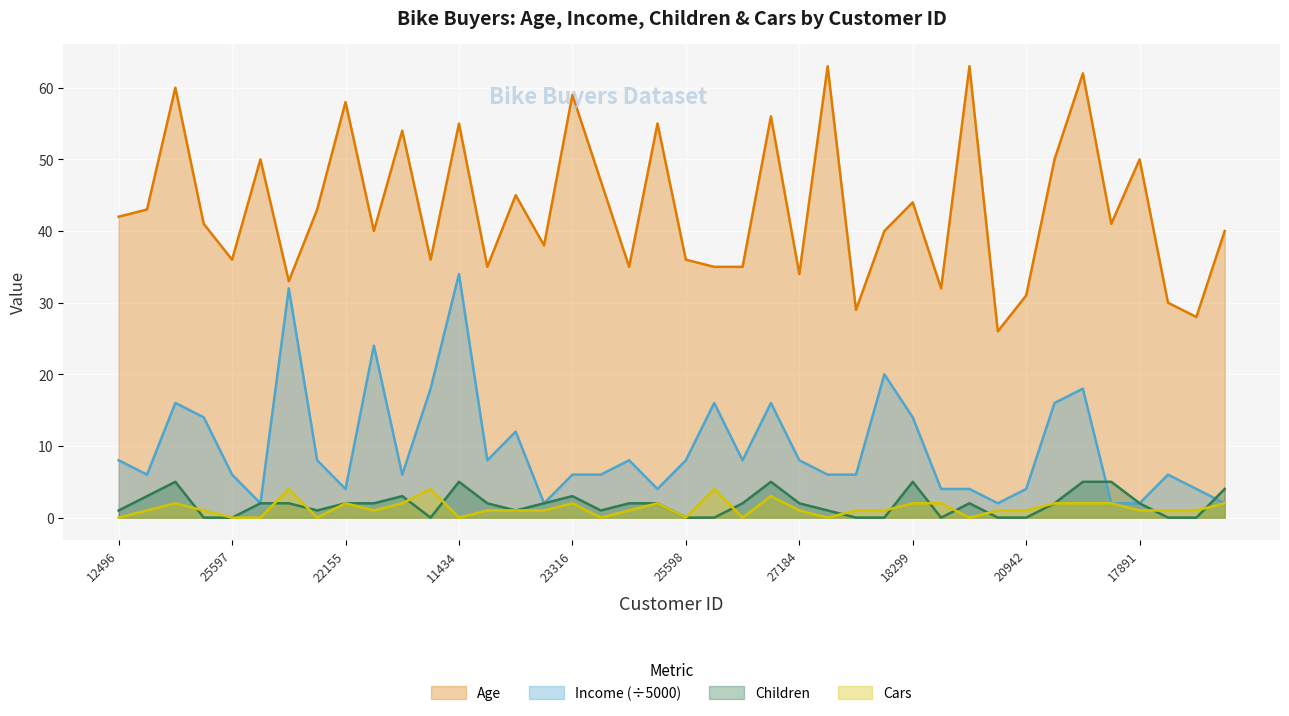

How many data points in Income are less than 8?

20